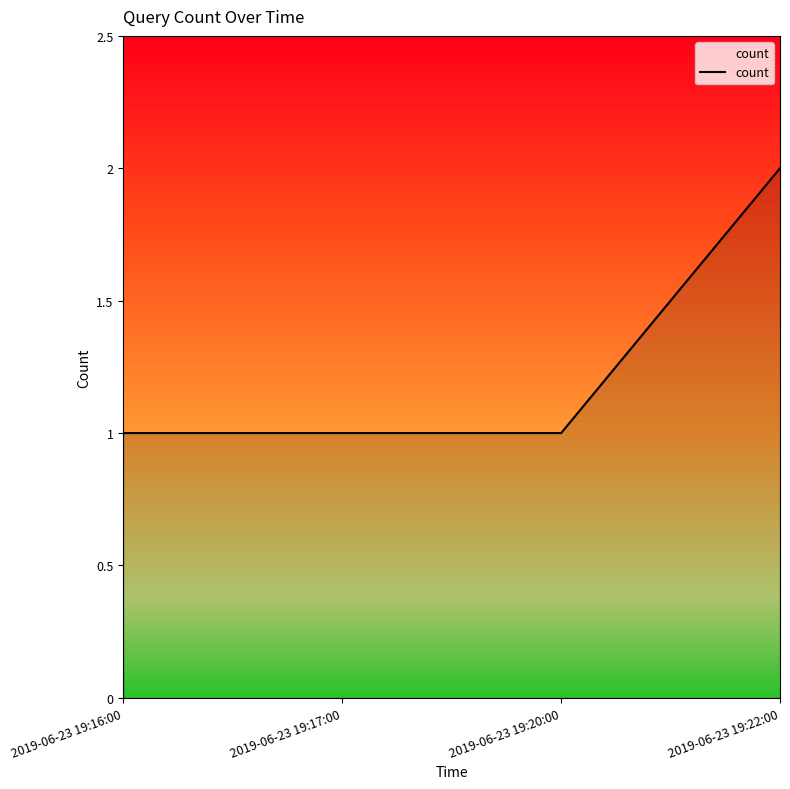

How many lines are shown in the chart?

1